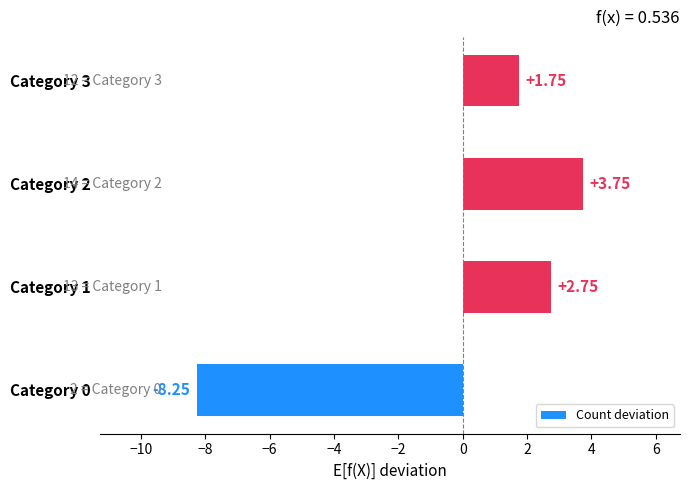

Rank the categories by value from highest to lowest.

Category 2, Category 1, Category 3, Category 0